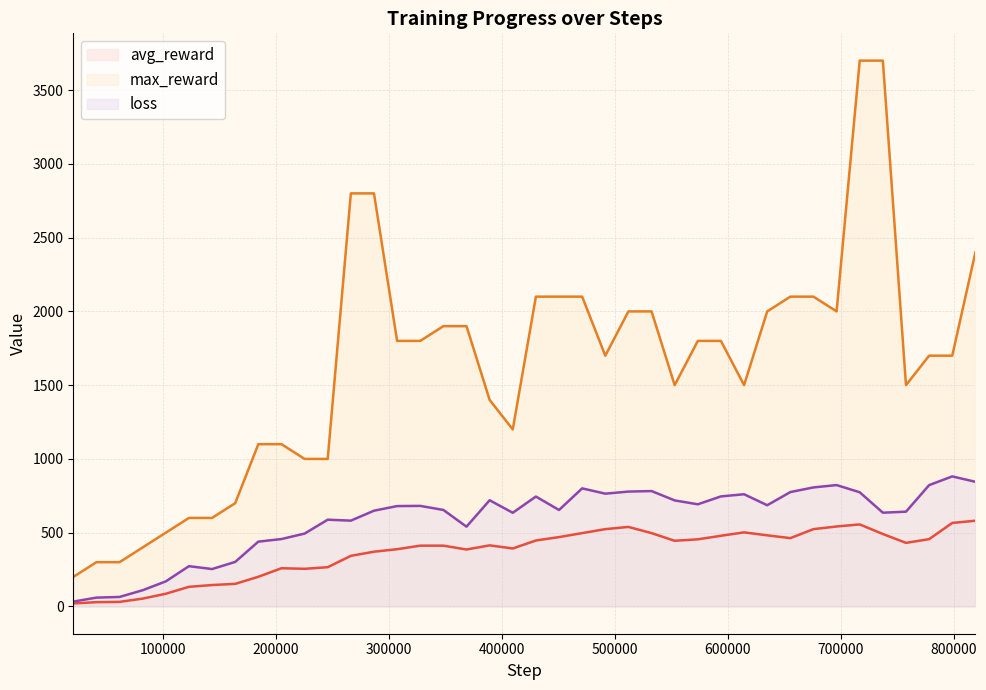

How many lines are shown in the chart?

3